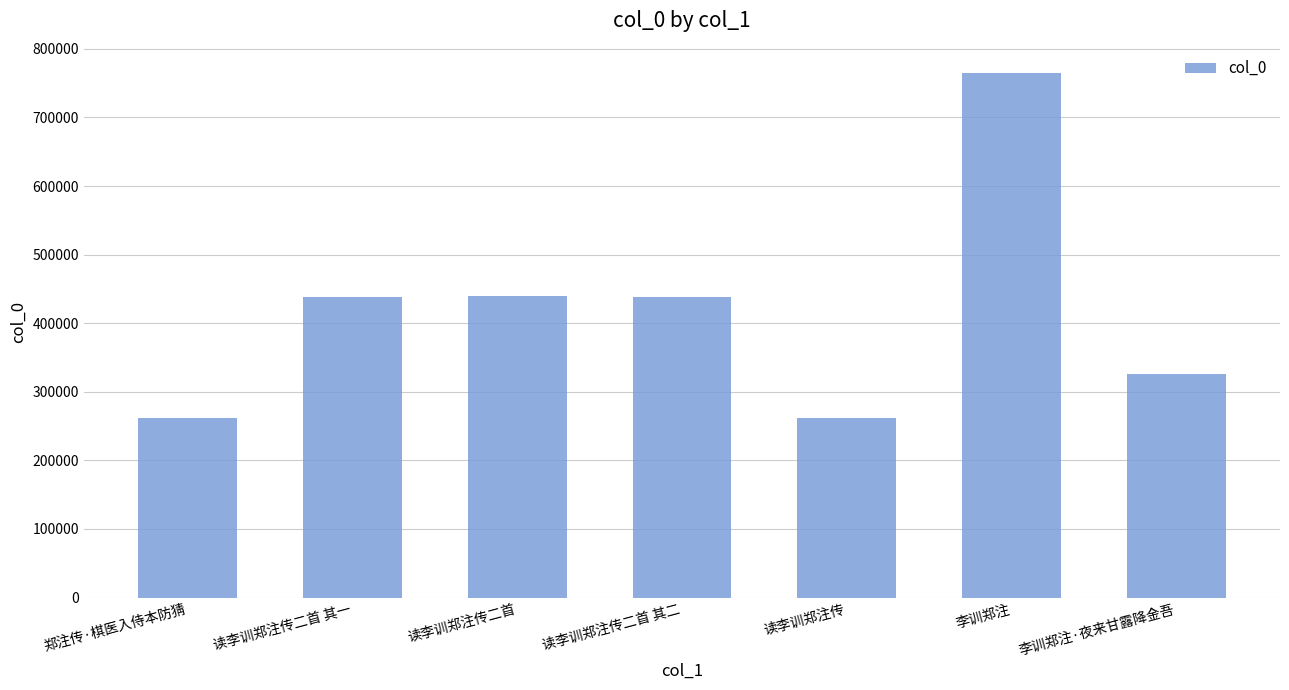

What is the approximate value at 郑注传·棋医入侍本防猜?

261095